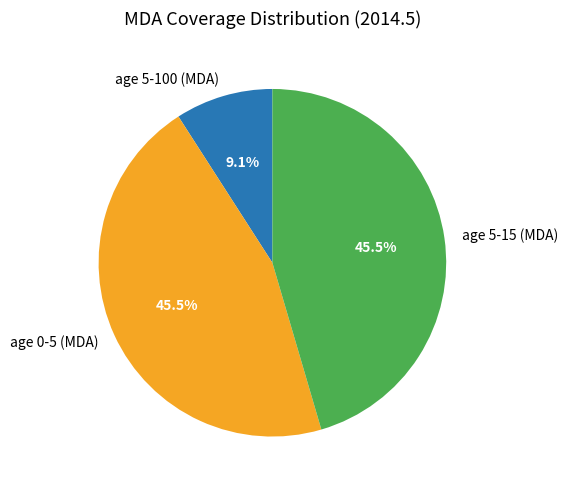

The age 0-5 (MDA) slice represents 58% of the pie. True or false?

False